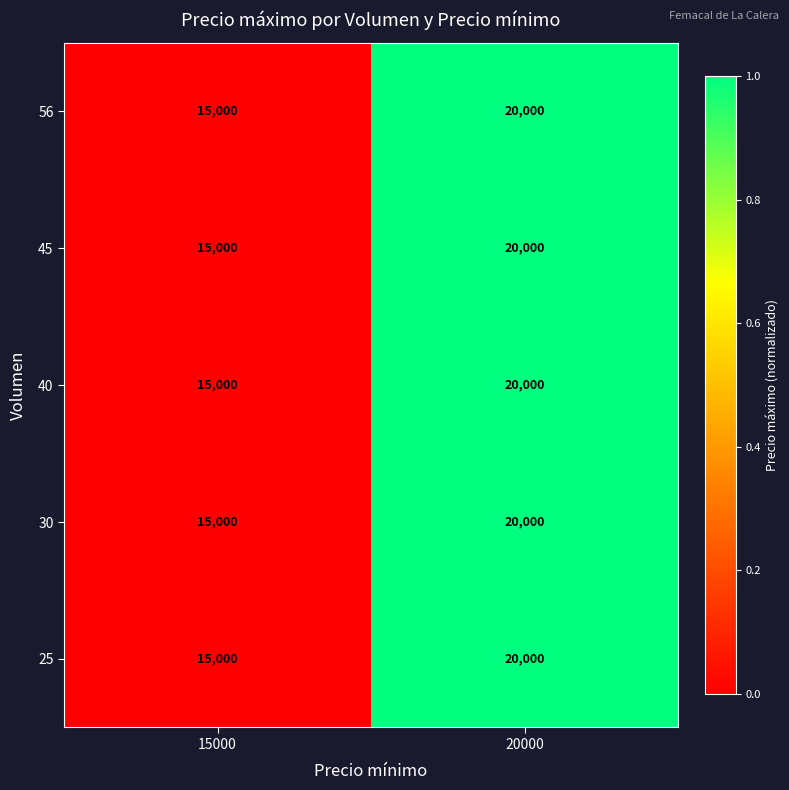

At which label is 25 closest to 17500?

15000